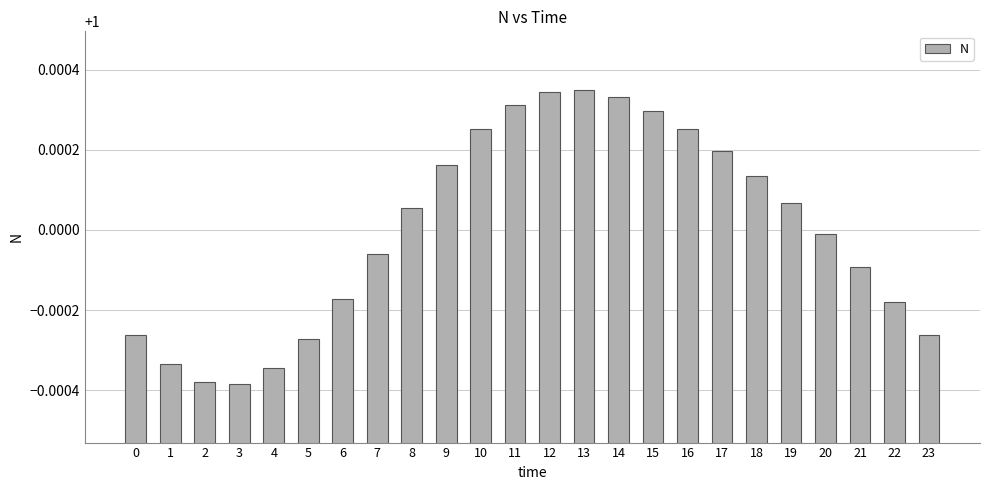

The chart shows a value of 0.6 at 18. True or false?

False